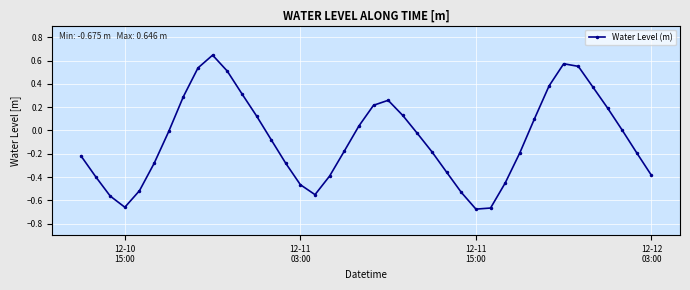

What is the sum of all values?

-3.0